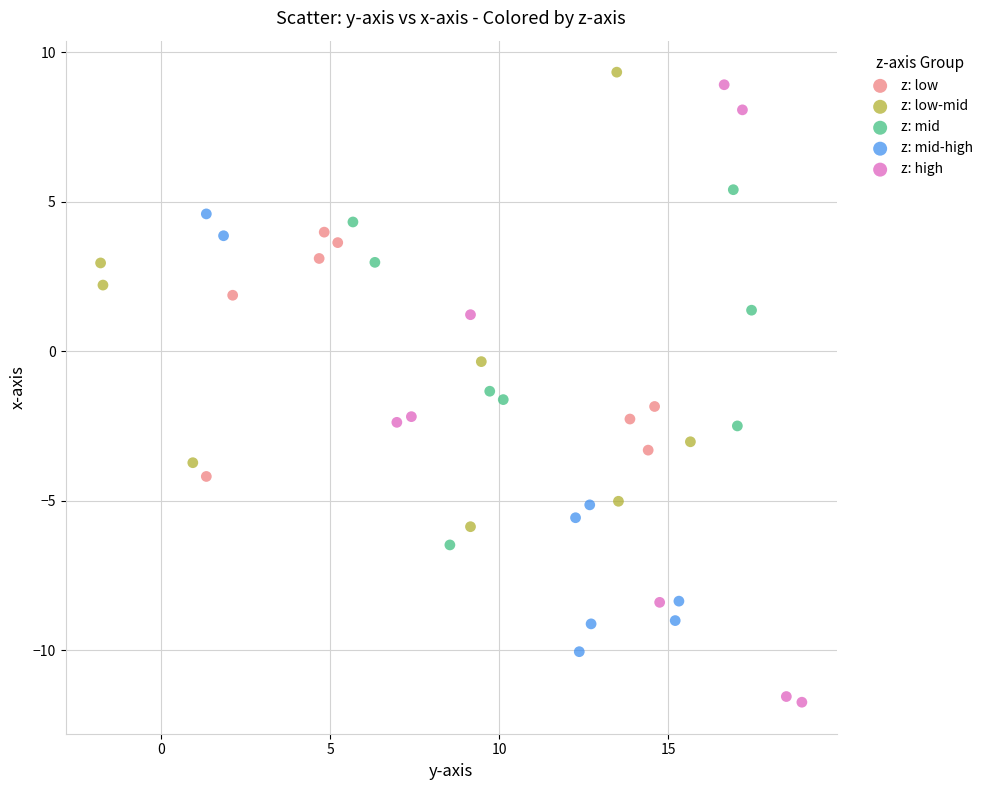

Which series has the largest Y range (max minus min)?

z: high